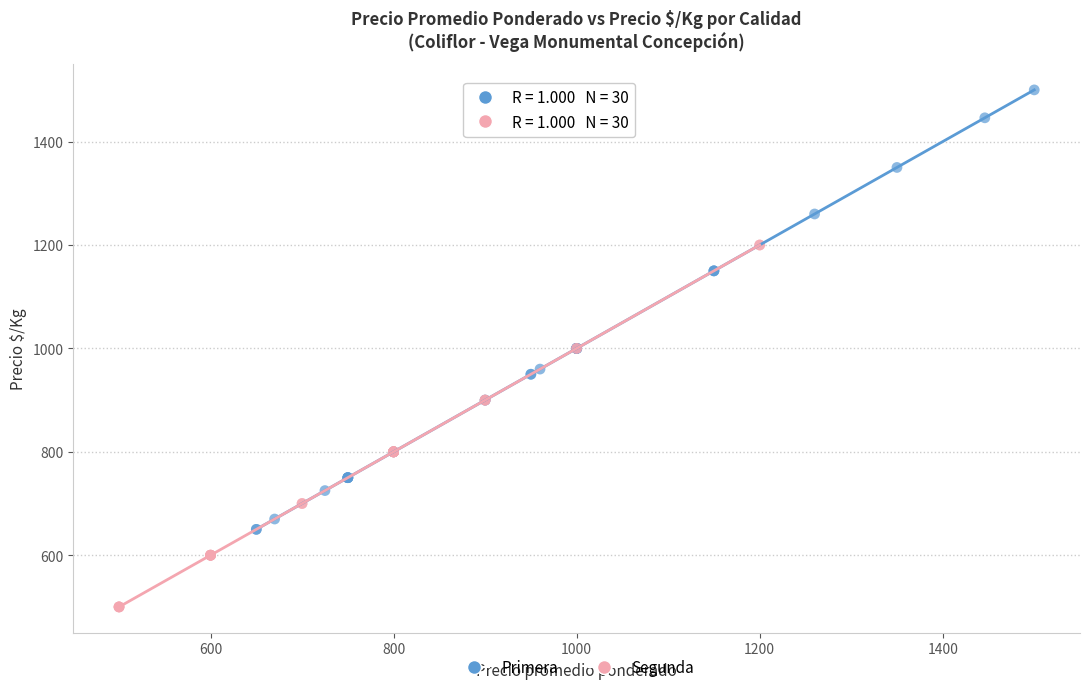

Which series contains the highest Y value?

Primera